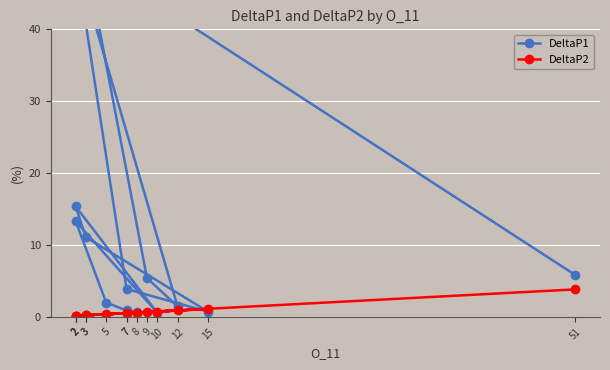

Which has a higher value, 5 or 9?

9